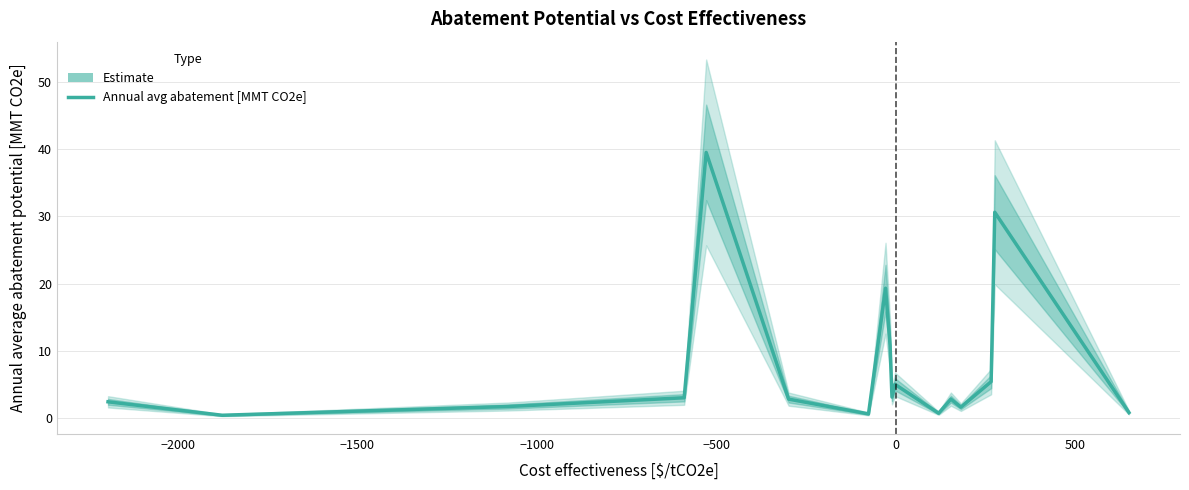

How many data points does each series have?

17